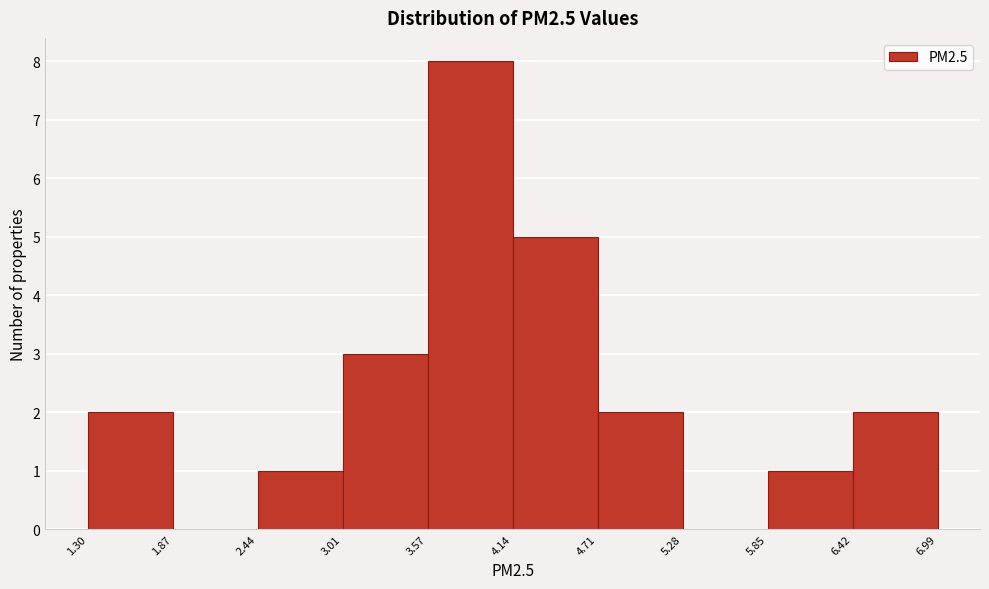

Reading left to right, list every bar in this chart as the range it spans on the x-axis followed by its height. The values are not printed on the chart, so give them approximately, as read against the axis.

1.30 to 1.87: 2
1.87 to 2.44: 0
2.44 to 3.01: 1
3.01 to 3.57: 3
3.57 to 4.14: 8
4.14 to 4.71: 5
4.71 to 5.28: 2
5.28 to 5.85: 0
5.85 to 6.42: 1
6.42 to 6.99: 2